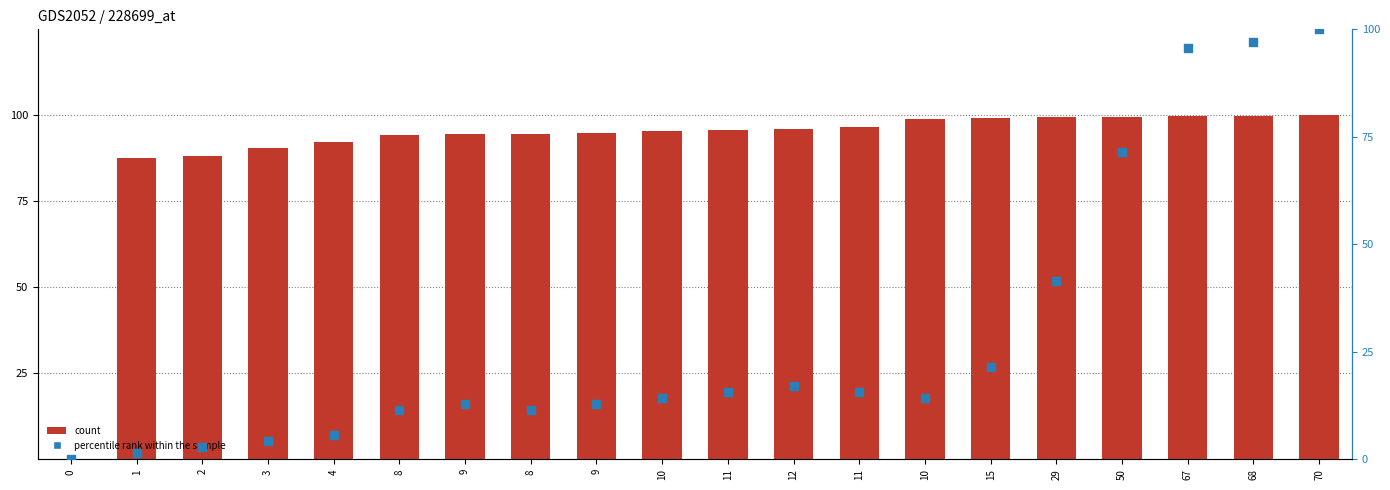

Which series has the largest total across all categories?

count